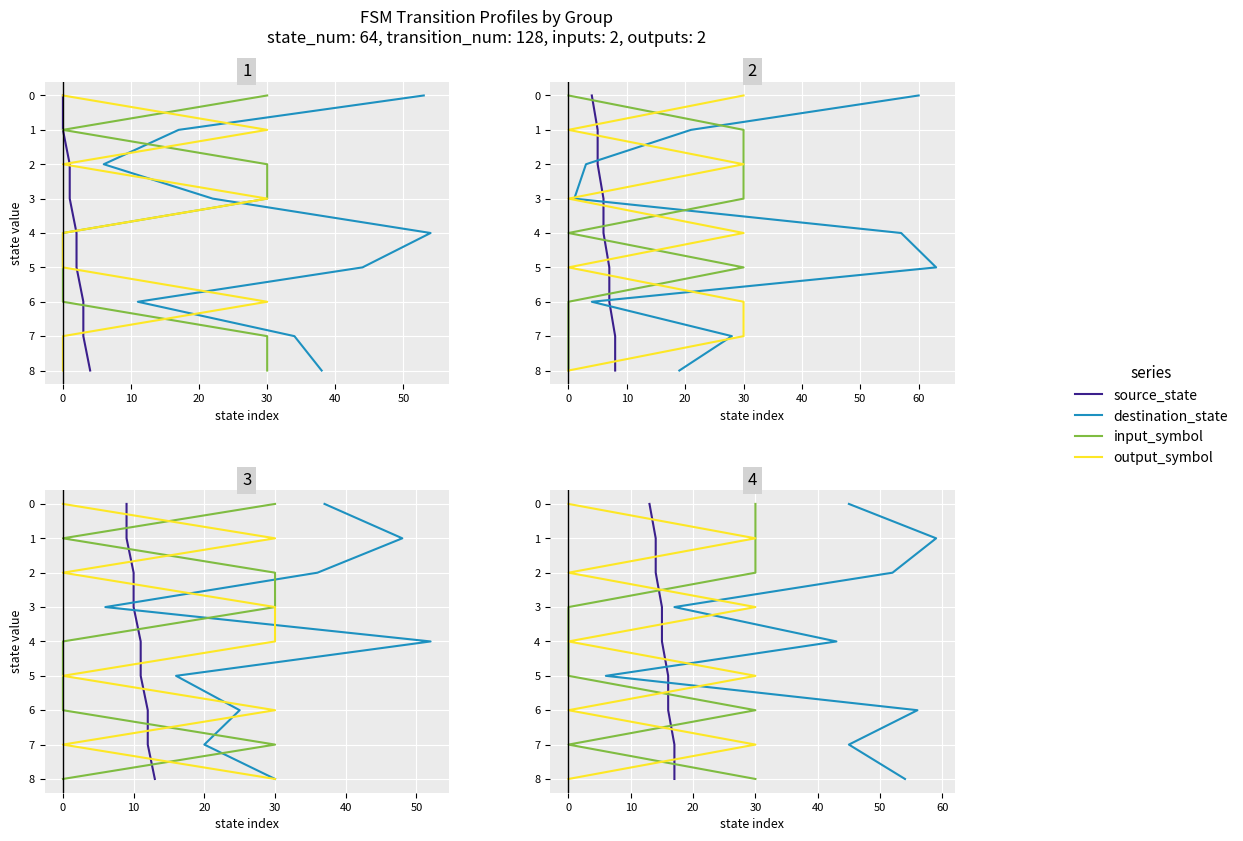

What are all the series names shown in the legend?

source_state, destination_state, input_symbol, output_symbol